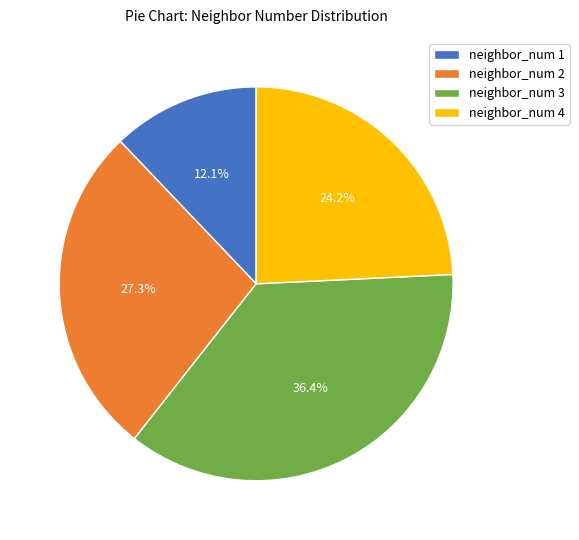

Combined, what portion of the pie is neighbor_num 2 and neighbor_num 1?

39.4%